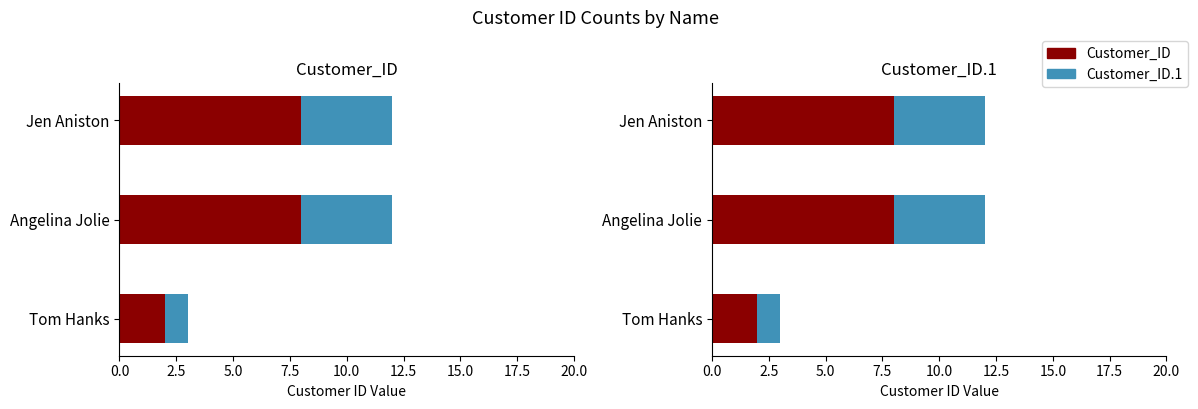

What is the maximum value for Customer_ID?

8